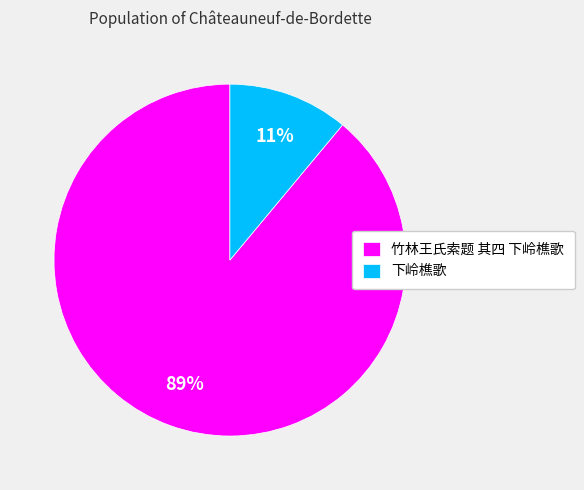

To the nearest percent, what is the average slice percentage?

50%